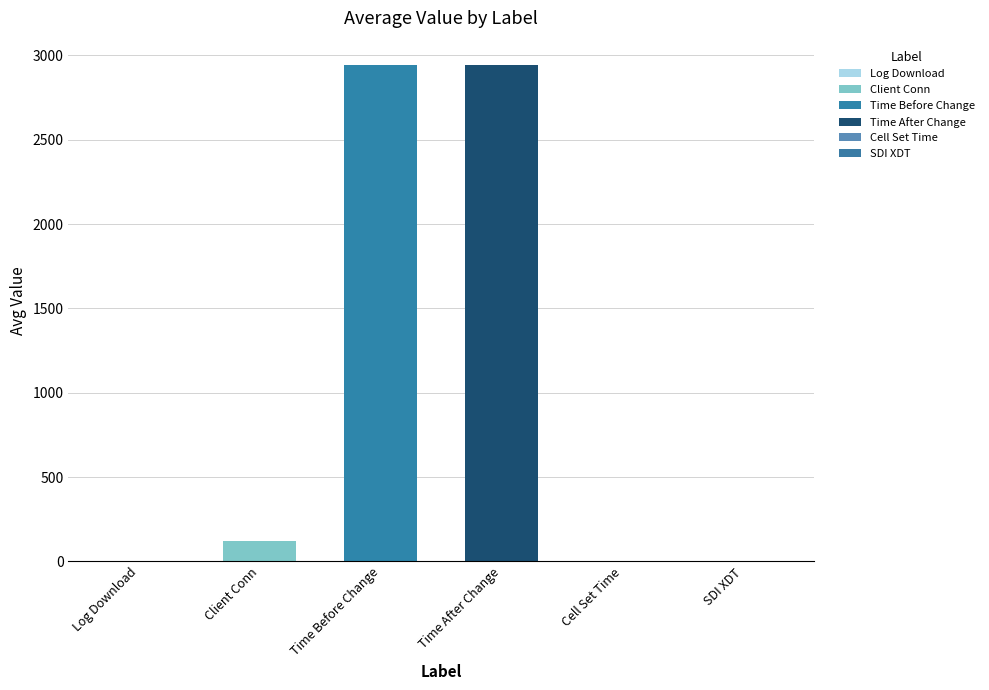

How many groups of bars are there?

1